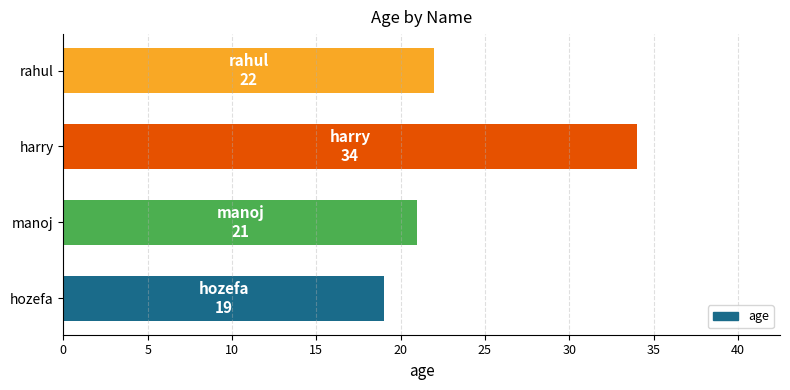

Where is the data nearest to the value 26?

rahul